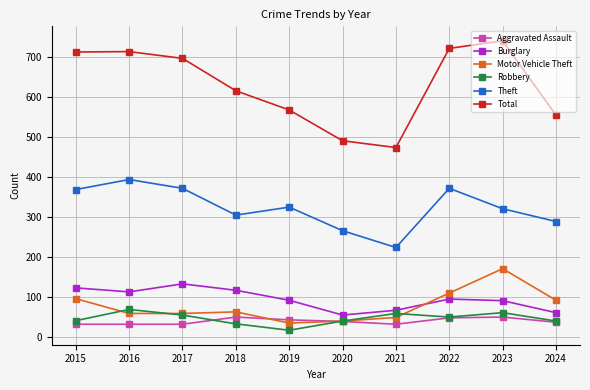

Is it true that Burglary equals 67 at 2021?

True